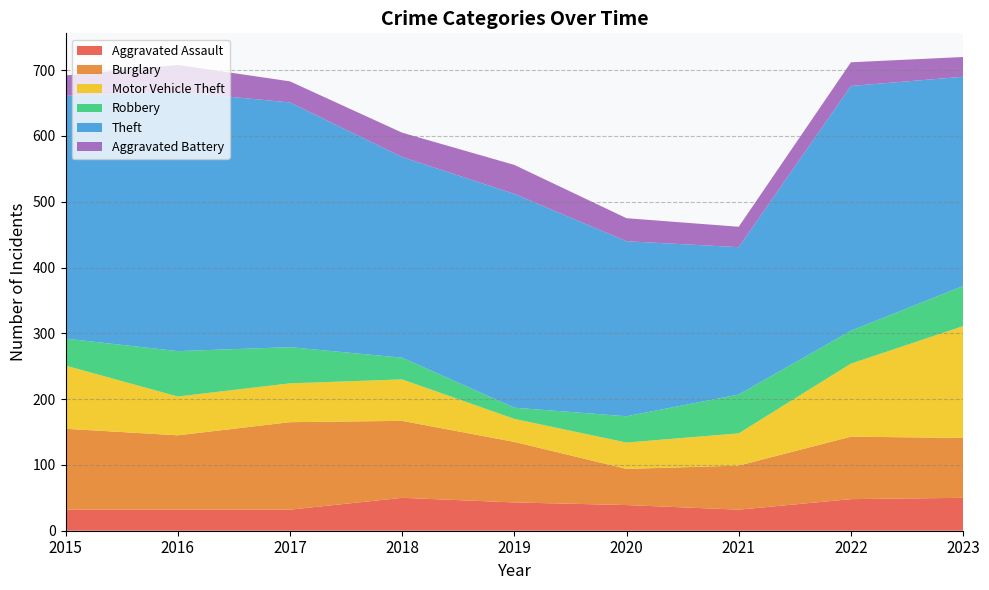

Reading left to right, list all the values displayed in this chart.

Aggravated Assault: 32	32	32	50	43	39	32	48	50
Burglary: 123	113	133	117	92	55	67	95	91
Motor Vehicle Theft: 96	59	59	63	35	40	49	111	170
Robbery: 41	69	55	33	17	40	59	50	61
Theft: 369	394	372	305	325	266	224	372	318
Aggravated Battery: 31	41	32	37	44	35	31	36	30